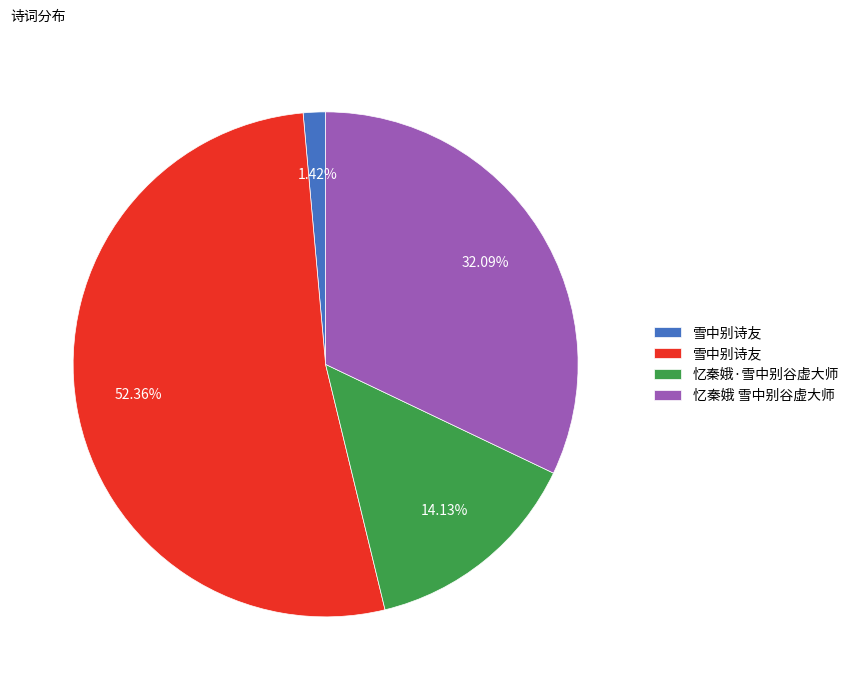

Is there a majority slice in this chart?

Yes